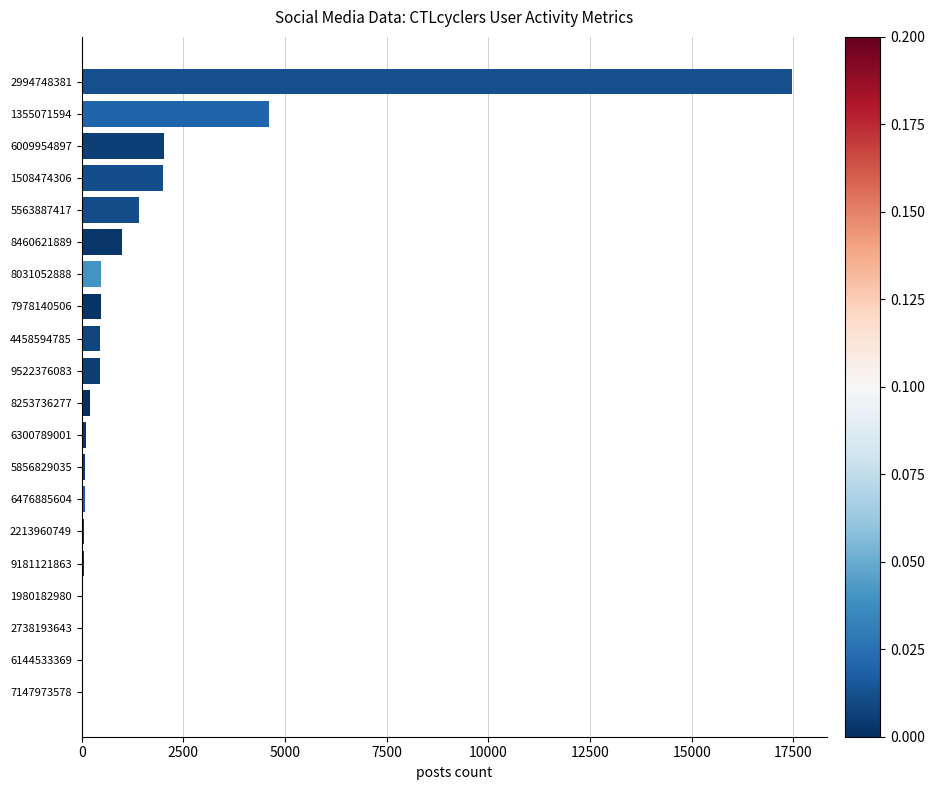

Approximately how many times larger is the value at 6009954897 compared to 5563887417?

1.4